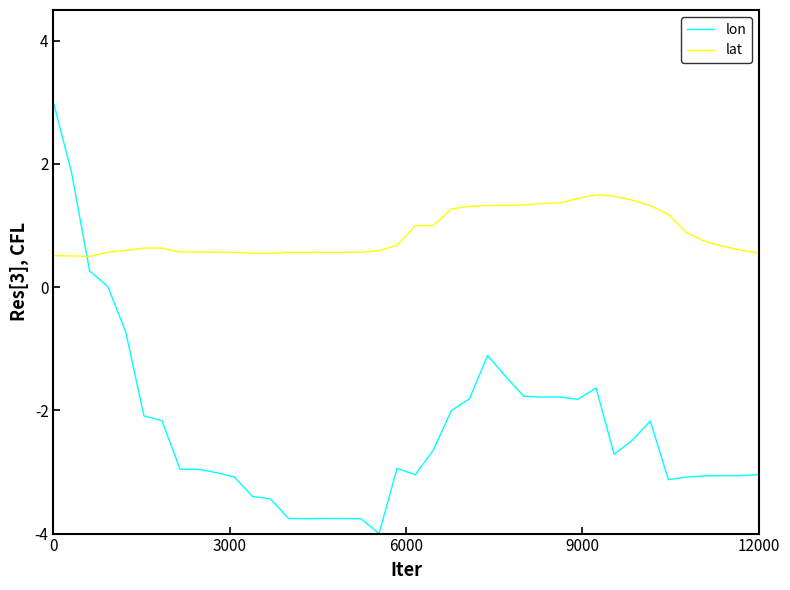

Which series has the largest total across all categories?

lat